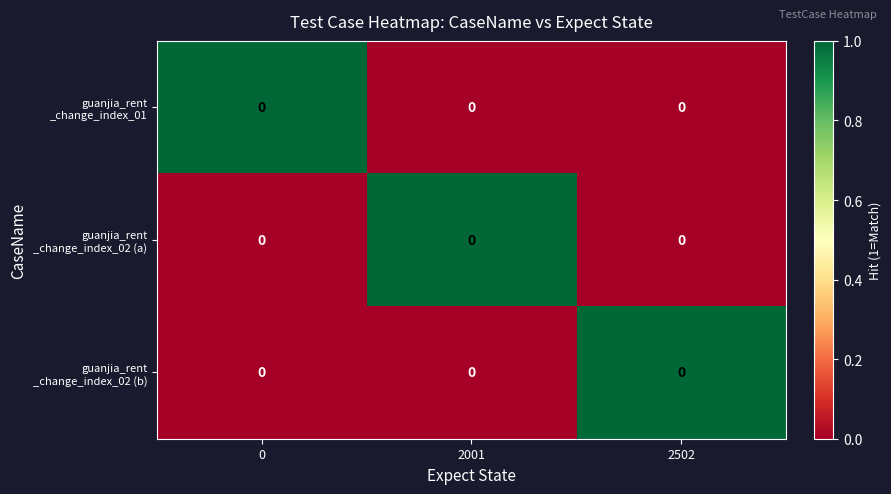

Is the value of guanjia_rent _change_index_02 (b) at 2502 greater than the value of guanjia_rent _change_index_01 at 2001?

Yes